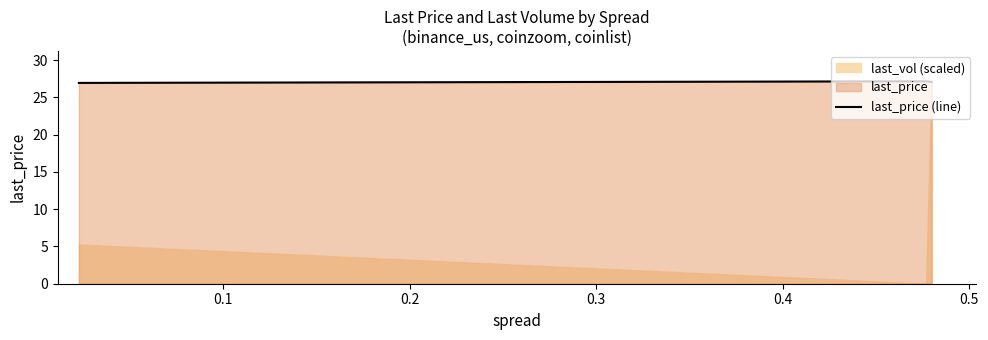

What is the lowest value of the last_price (line) series?

26.9